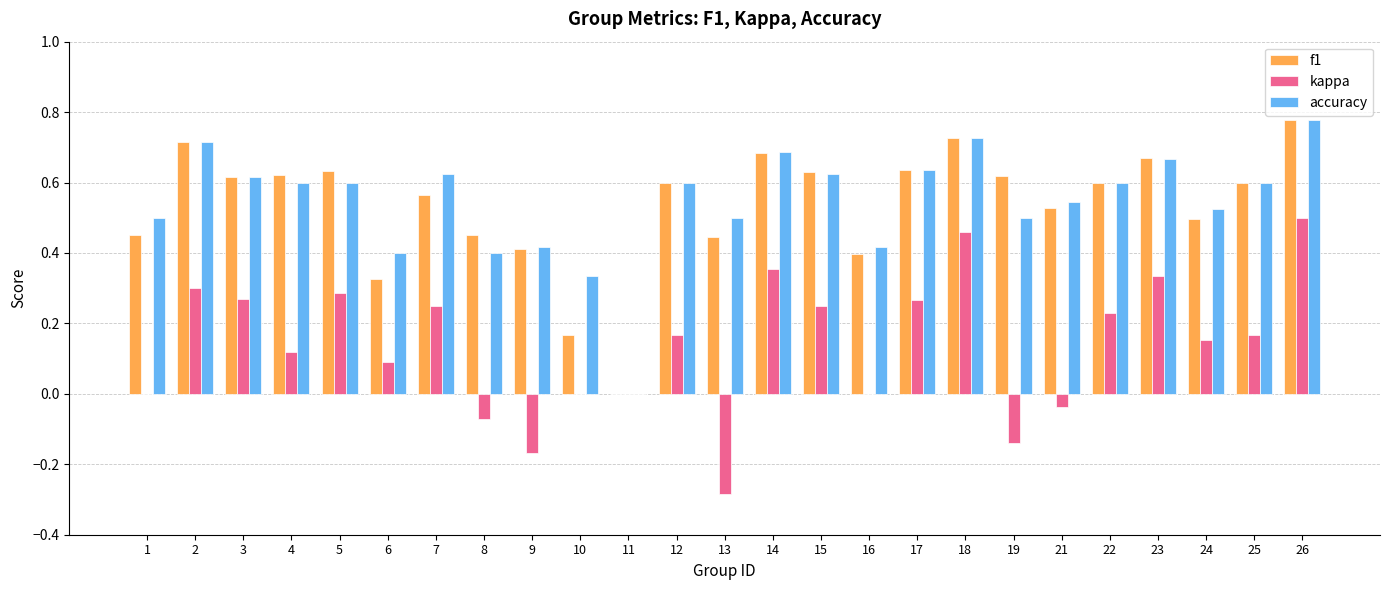

Which series changed the most between 9 and 14?

kappa